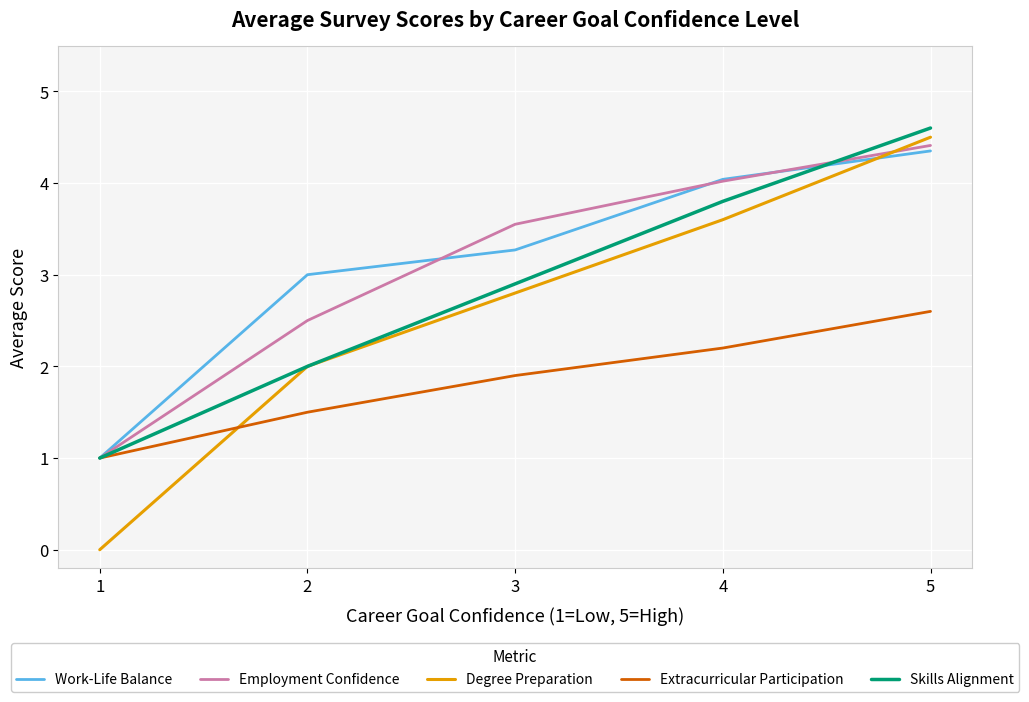

Between which two adjacent categories do Degree Preparation and Extracurricular Participation first intersect?

1 and 2